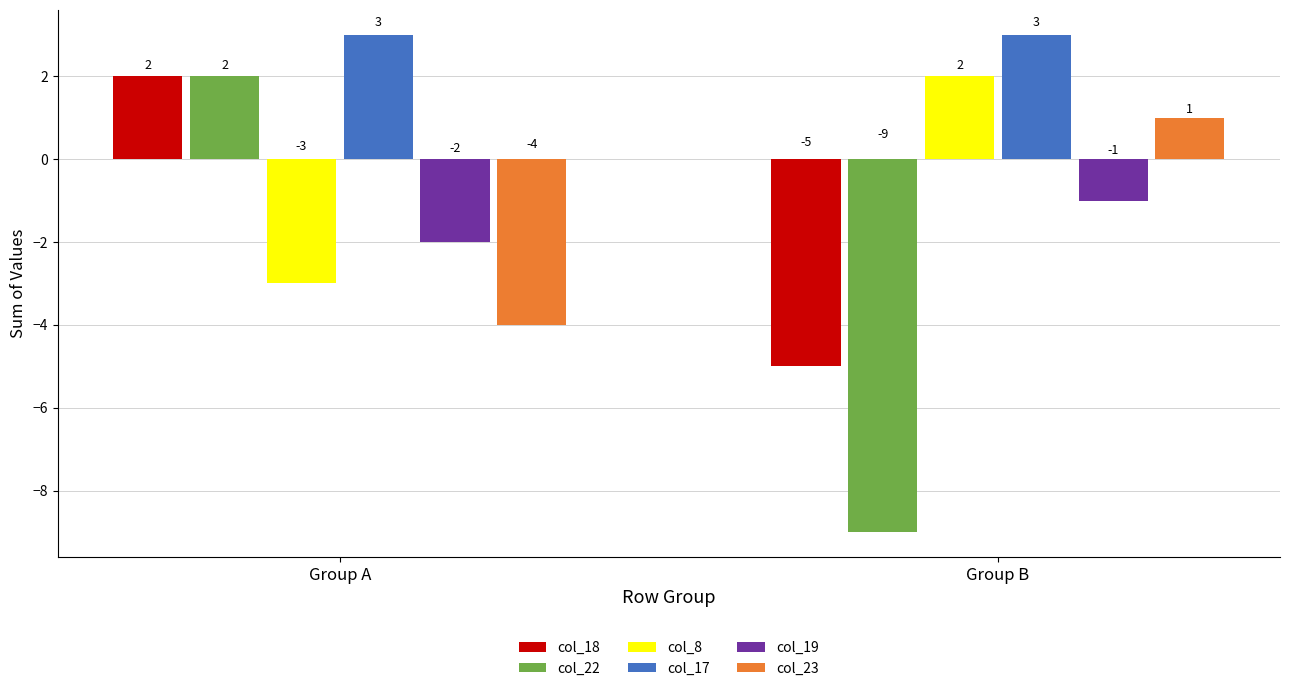

At which category is the sum across all series the highest?

Group A